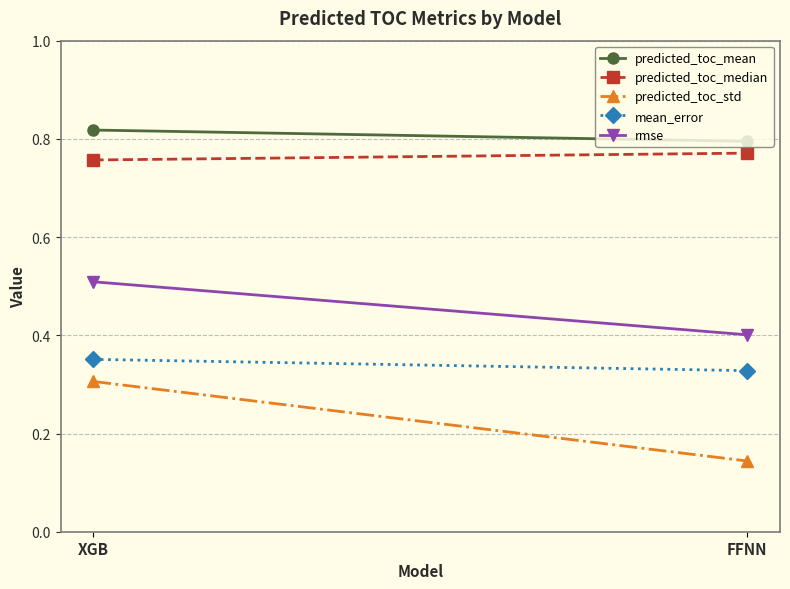

What is the value of the predicted_toc_std point at the 1st from the left?

0.3